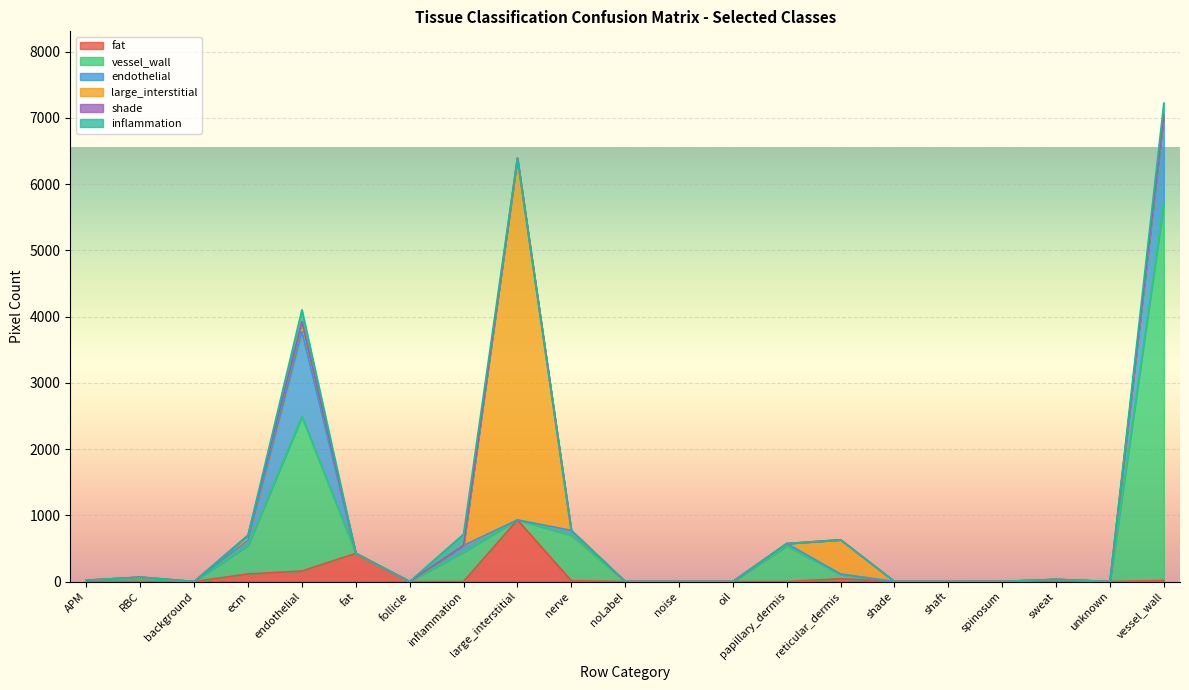

Reading left to right, what are all the values shown in this chart?

fat: 0	0	0	114	158	425	0	0	930	13	0	0	0	0	42	0	0	0	0	0	16
vessel_wall: 19	41	0	431	2330	0	0	446	0	684	0	0	0	536	61	0	0	1	32	0	5702
endothelial: 0	25	0	78	1285	0	0	98	0	74	0	0	0	37	10	0	0	0	0	0	1319
large_interstitial: 0	0	0	75	149	0	0	0	5462	0	0	0	0	0	517	0	0	0	0	0	5
shade: 0	0	0	0	0	0	0	0	0	0	0	0	0	0	0	0	0	0	0	0	0
inflammation: 0	0	0	0	179	0	0	170	0	0	0	0	0	0	0	0	0	0	0	0	180